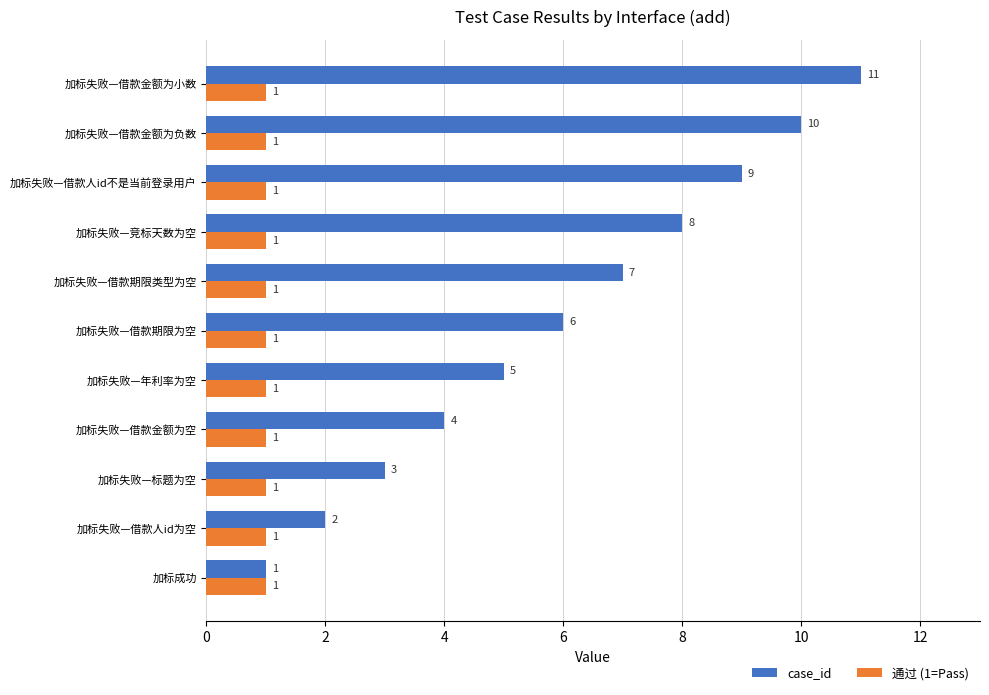

What is the average value of the 通过 (1=Pass) series?

1